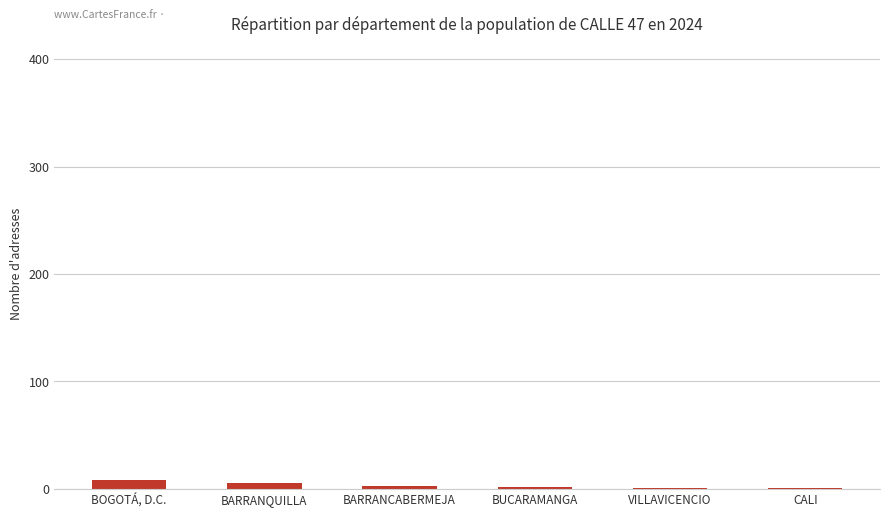

The chart shows a value of 1 at VILLAVICENCIO. True or false?

True